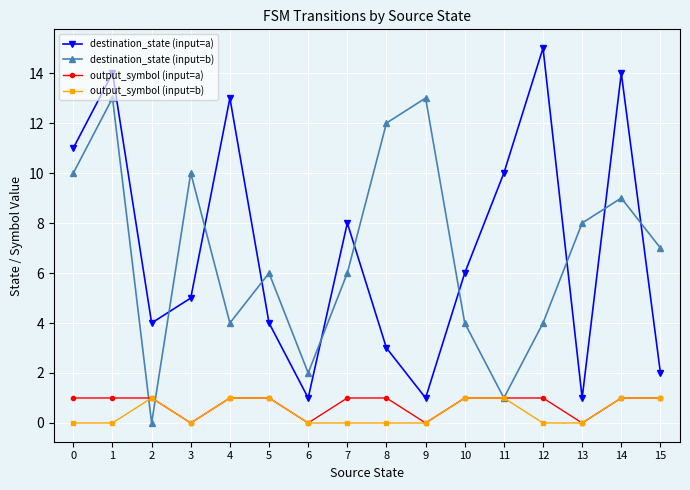

Is it true that destination_state (input=b) equals 4 at 4?

True